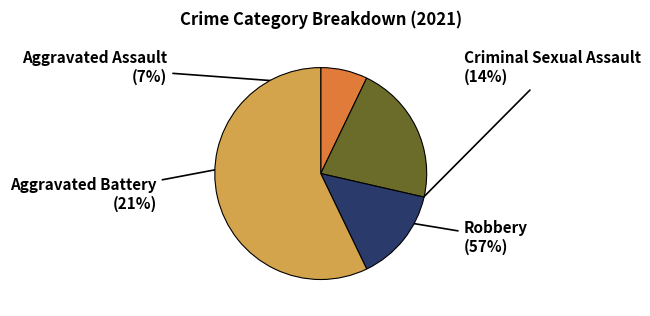

How many slices are in this pie chart?

4